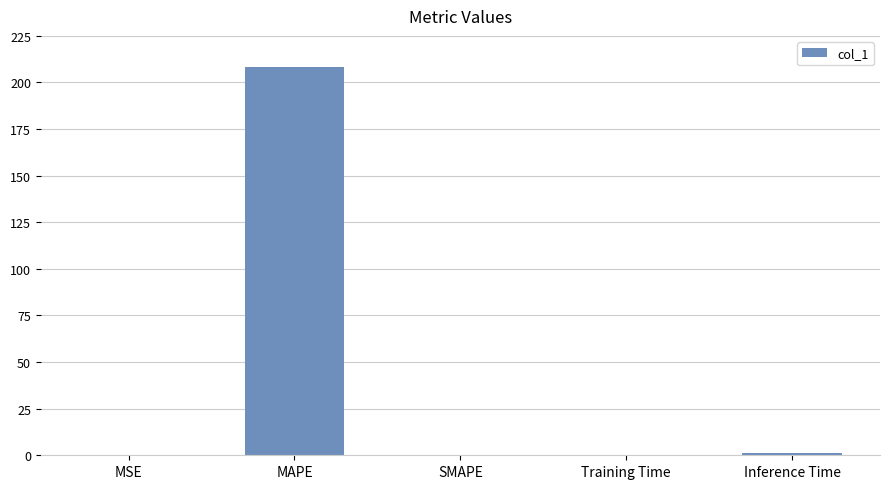

What is the sum of all values?

209.5